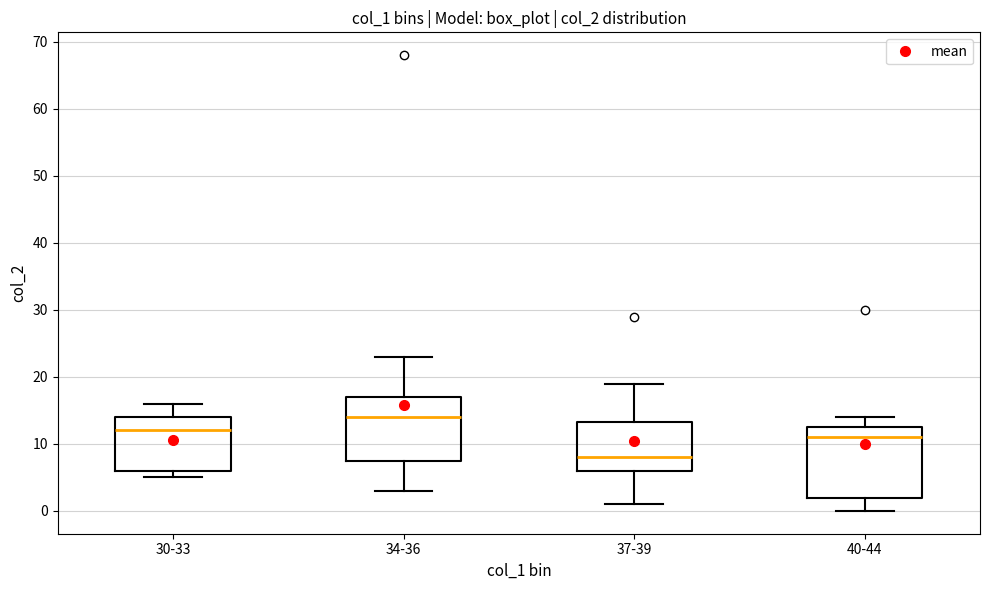

Where is the lower edge of the box for 30-33 on the y-axis? The values are not printed on the chart, so give them approximately, as read against the axis.

6